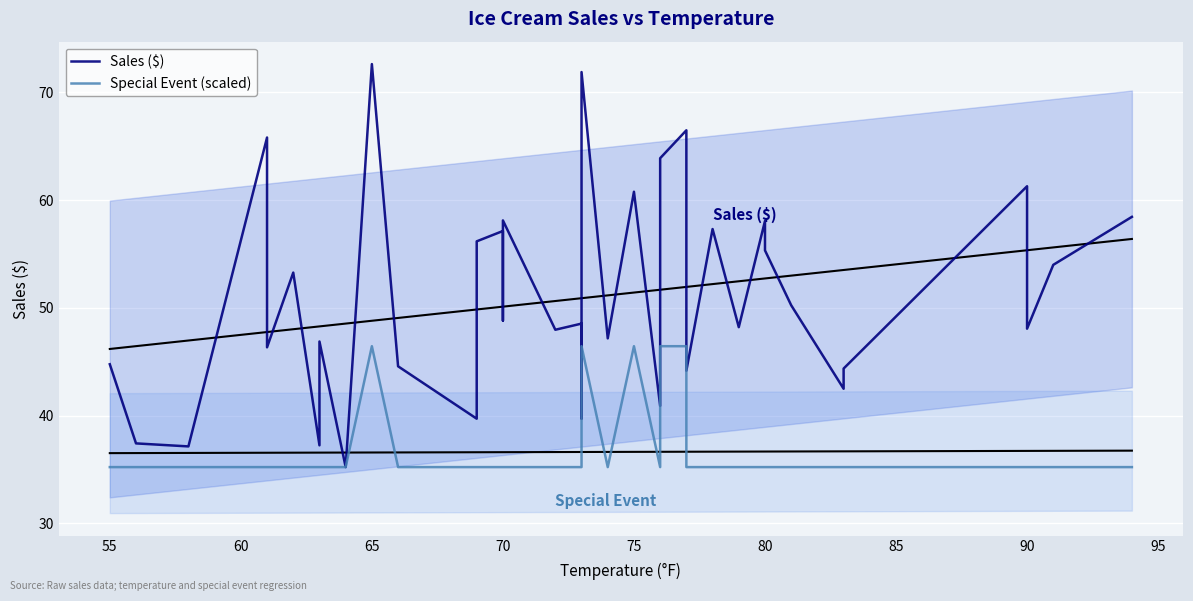

At how many categories does at least one series exceed 66?

3